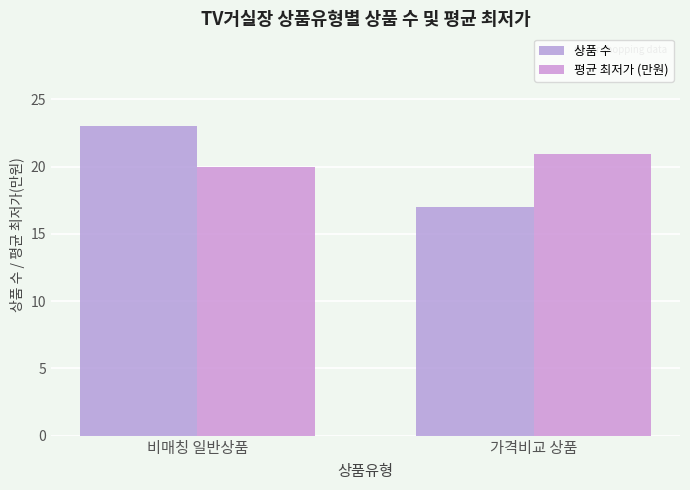

What is the sum of the 평균 최저가 (만원) values at 비매칭 일반상품 and 가격비교 상품?

40.9